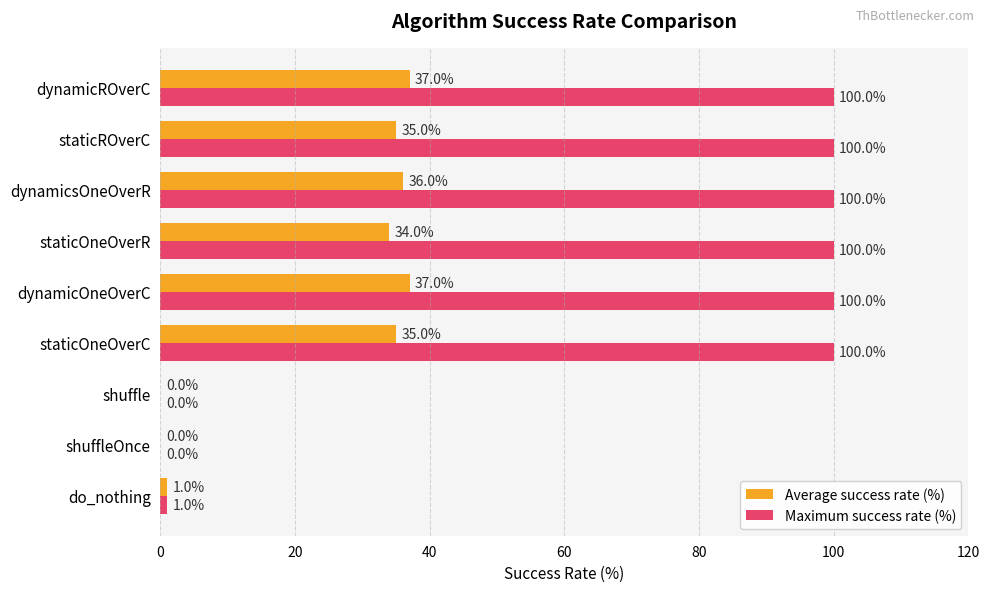

What is the highest value of the Maximum success rate (%) series?

100